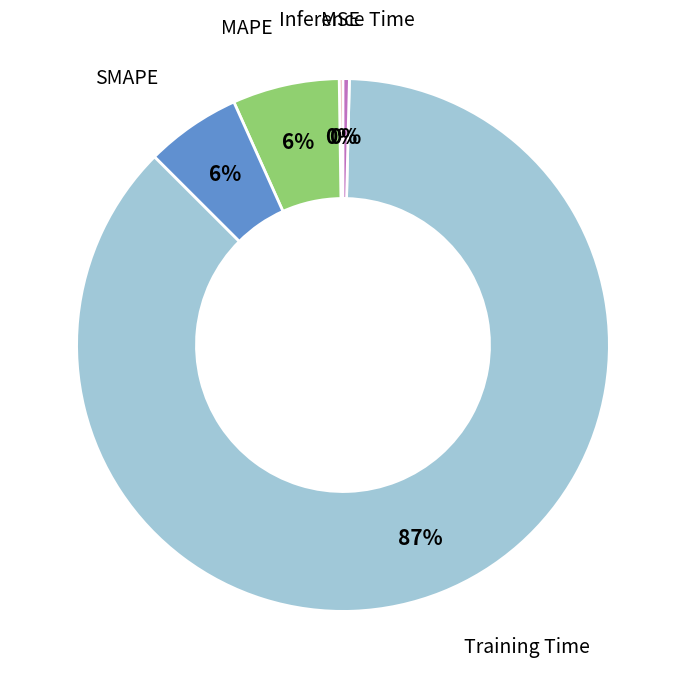

Which slice represents more than half of the pie?

Training Time